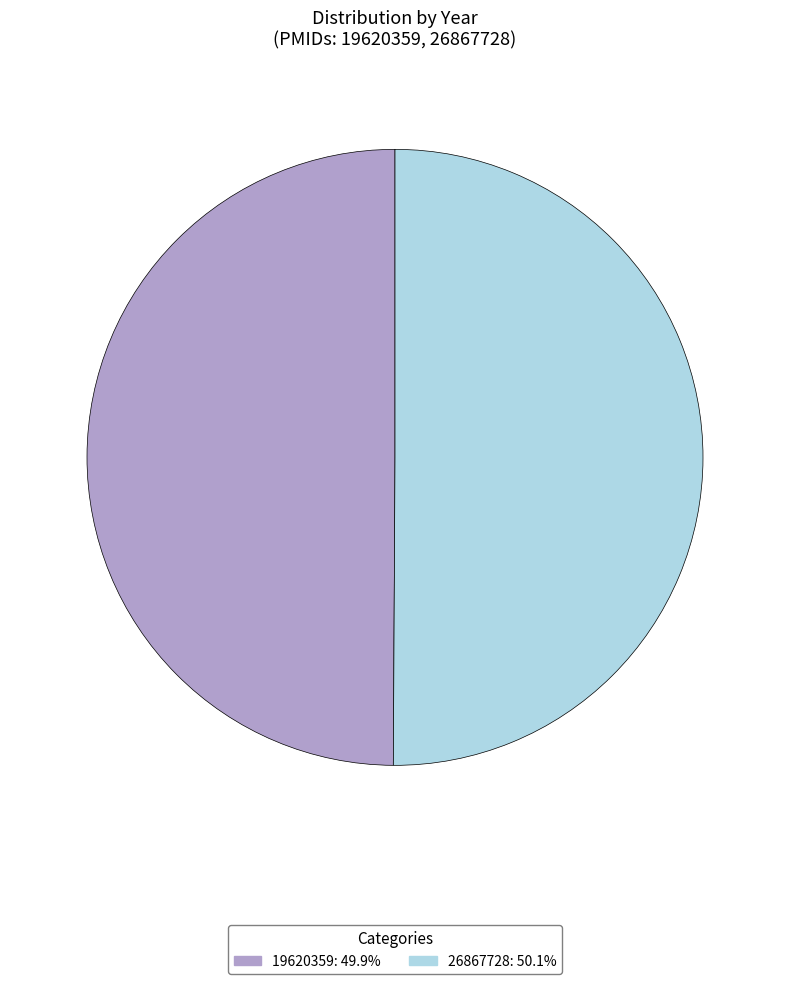

Do 26867728 and 19620359 together represent more than half of the pie?

Yes